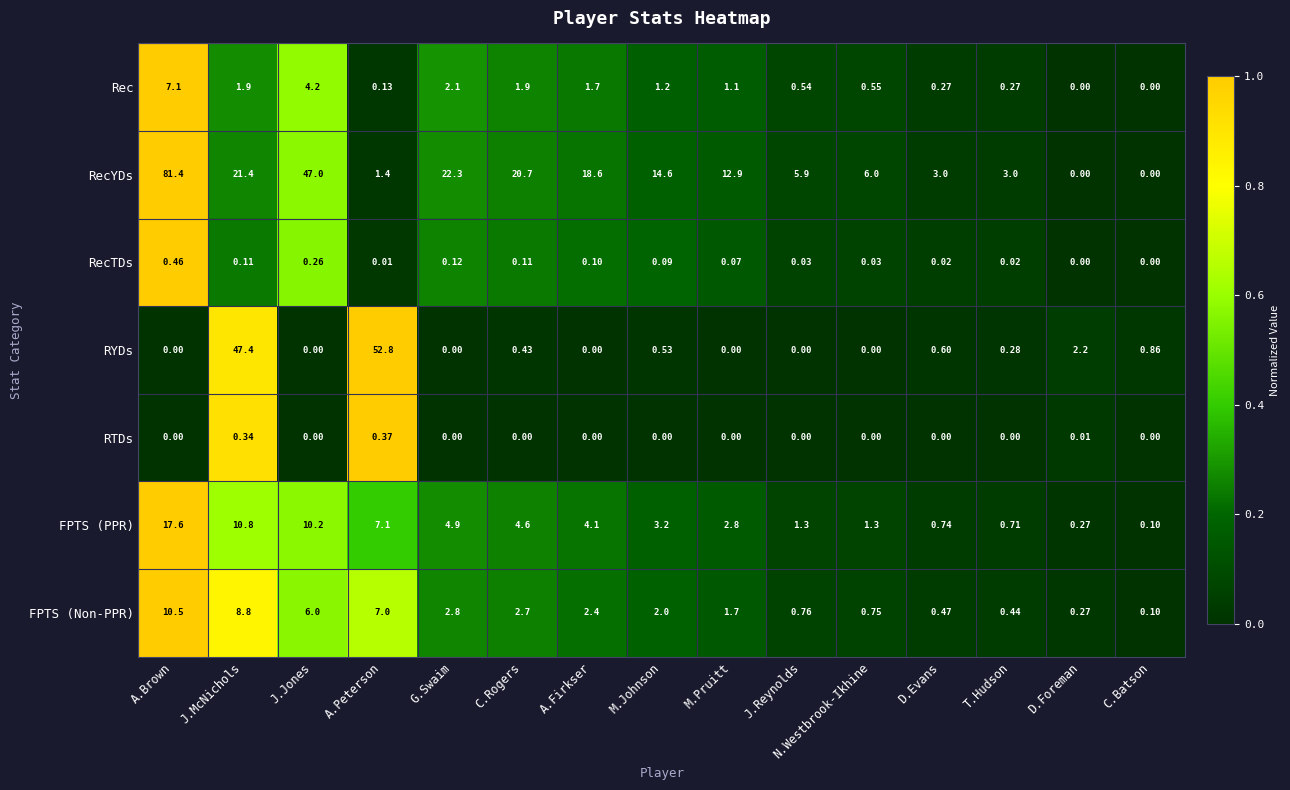

What is the spread (max minus min) of values at A.Peterson?

52.8